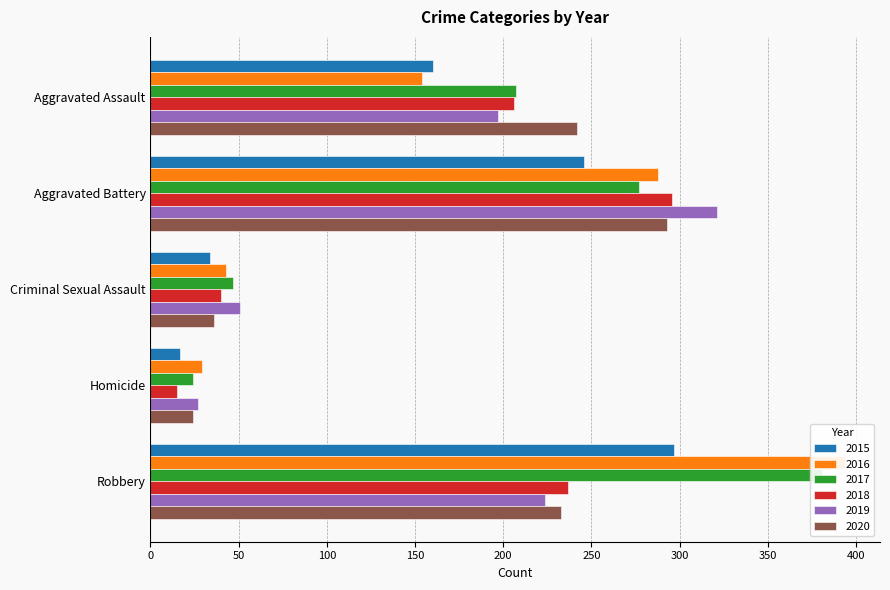

How many values in the 2020 series are below 233?

2